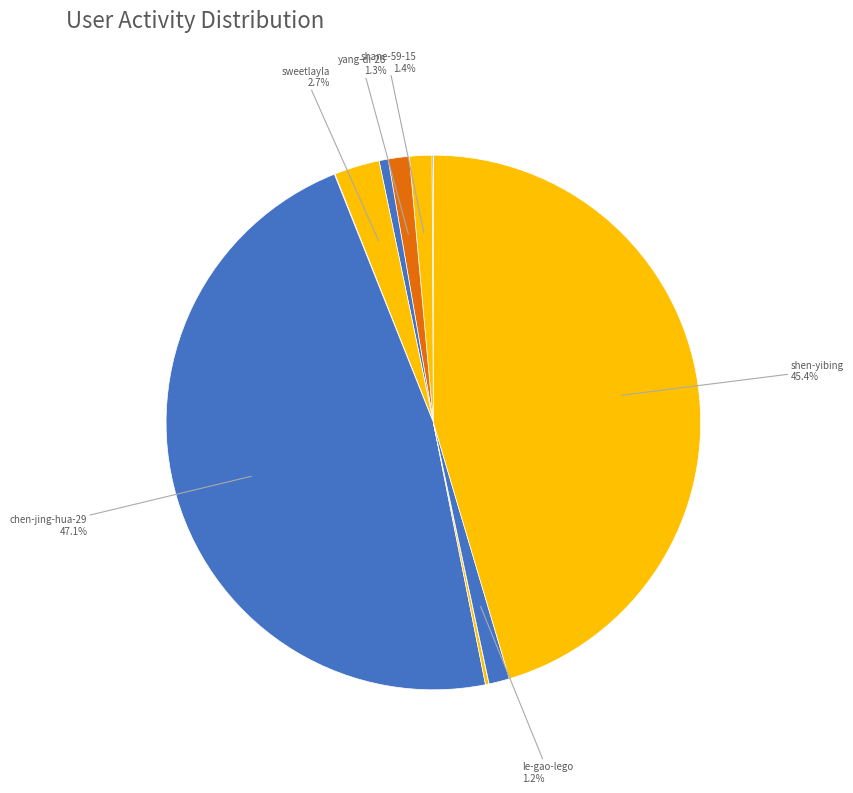

Count the number of slices in the pie.

11